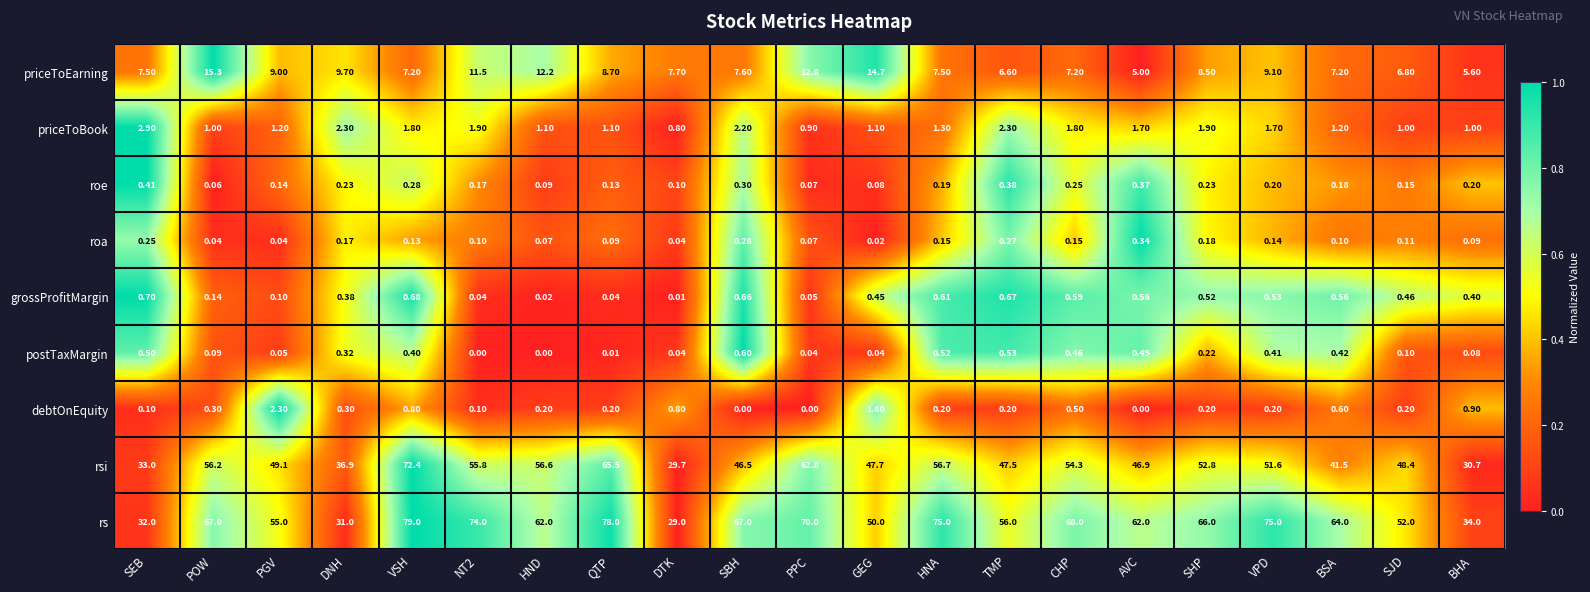

At which category is the sum across all series the highest?

VSH